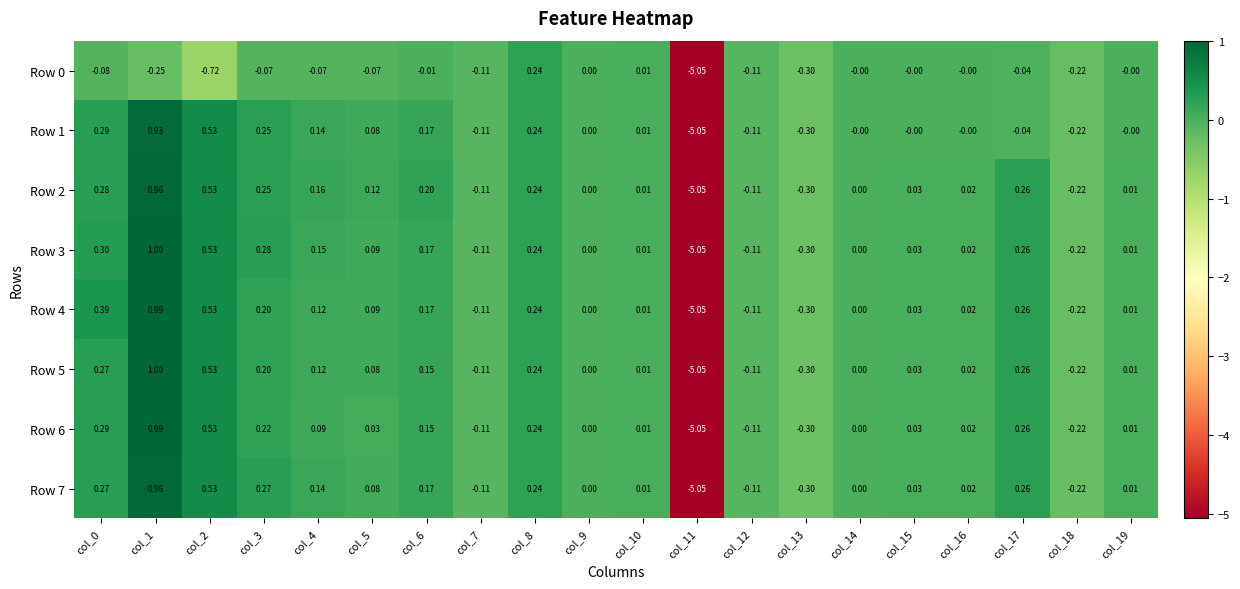

At which category is the sum across all series the highest?

col_1